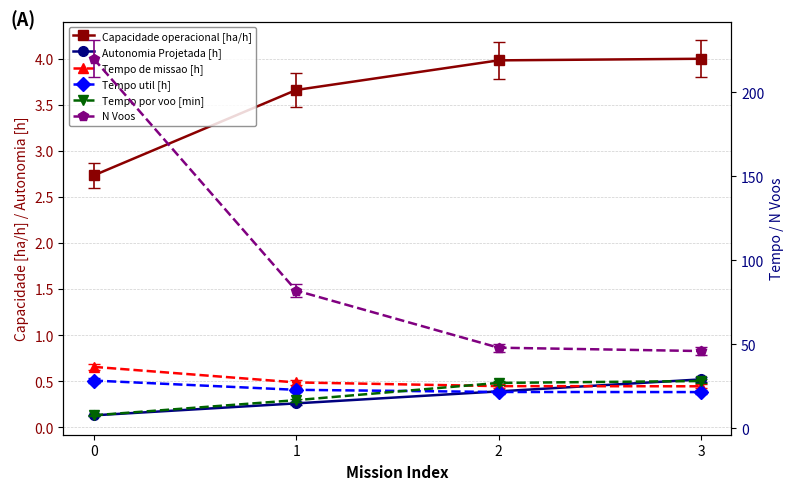

What is the difference between the highest and lowest values at 1?

81.7